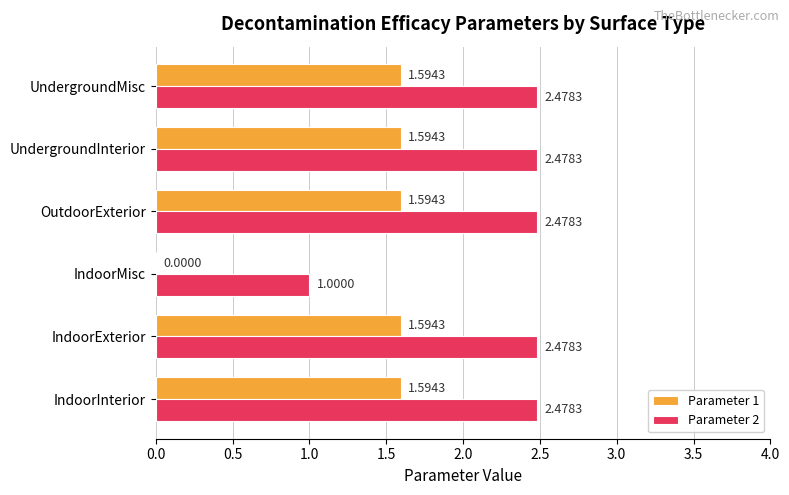

At which label is Parameter 1 closest to 0?

IndoorMisc